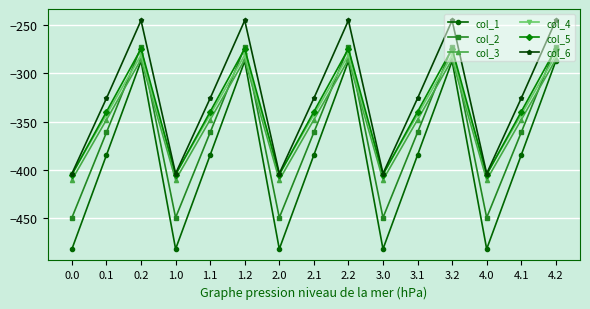

Reading right to left, what are all the values shown in this chart?

col_1: 4.2=-287.1	4.1=-384.6	4.0=-482.0	3.2=-287.1	3.1=-384.6	3.0=-482.0	2.2=-287.1	2.1=-384.6	2.0=-482.0	1.2=-287.1	1.1=-384.6	1.0=-482.0	0.2=-287.1	0.1=-384.6	0.0=-482.0
col_2: 4.2=-272.7	4.1=-361.1	4.0=-449.5	3.2=-272.7	3.1=-361.1	3.0=-449.5	2.2=-272.7	2.1=-361.1	2.0=-449.5	1.2=-272.7	1.1=-361.1	1.0=-449.5	0.2=-272.7	0.1=-361.1	0.0=-449.5
col_3: 4.2=-285.5	4.1=-347.9	4.0=-410.3	3.2=-285.5	3.1=-347.9	3.0=-410.3	2.2=-285.5	2.1=-347.9	2.0=-410.3	1.2=-285.5	1.1=-347.9	1.0=-410.3	0.2=-285.5	0.1=-347.9	0.0=-410.3
col_4: 4.2=-281.0	4.1=-342.7	4.0=-404.4	3.2=-281.0	3.1=-342.7	3.0=-404.4	2.2=-281.0	2.1=-342.7	2.0=-404.4	1.2=-281.0	1.1=-342.7	1.0=-404.4	0.2=-281.0	0.1=-342.7	0.0=-404.4
col_5: 4.2=-274.4	4.1=-339.6	4.0=-404.9	3.2=-274.4	3.1=-339.6	3.0=-404.9	2.2=-274.4	2.1=-339.6	2.0=-404.9	1.2=-274.4	1.1=-339.6	1.0=-404.9	0.2=-274.4	0.1=-339.6	0.0=-404.9
col_6: 4.2=-245.0	4.1=-325.7	4.0=-403.8	3.2=-245.0	3.1=-325.7	3.0=-403.8	2.2=-245.0	2.1=-325.7	2.0=-403.8	1.2=-245.0	1.1=-325.7	1.0=-403.8	0.2=-245.0	0.1=-325.7	0.0=-403.8